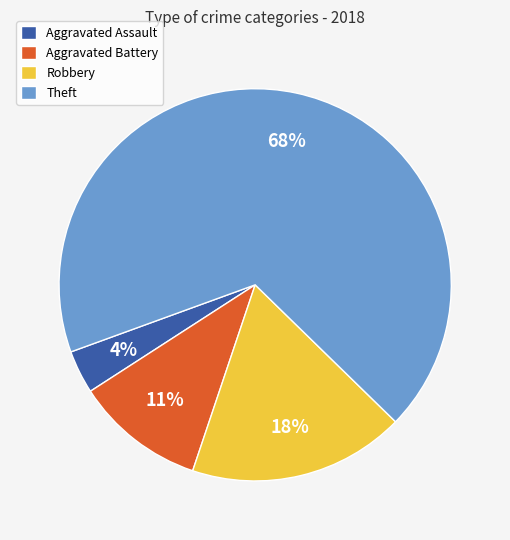

The Aggravated Assault slice represents 4% of the pie. True or false?

True